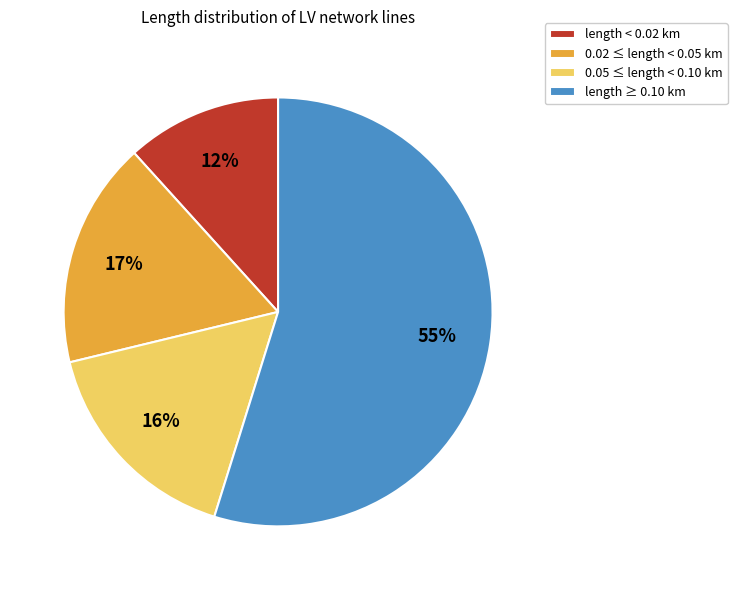

Between length ≥ 0.10 km and 0.05 ≤ length < 0.10 km, which is larger?

length ≥ 0.10 km